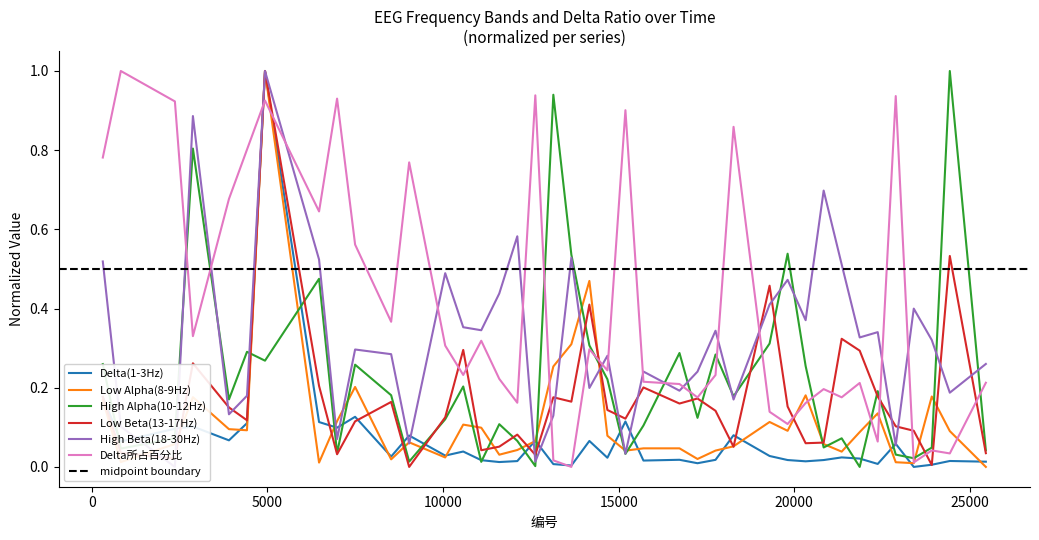

Which category has the lowest value in the High Alpha(10-12Hz) series?

21862